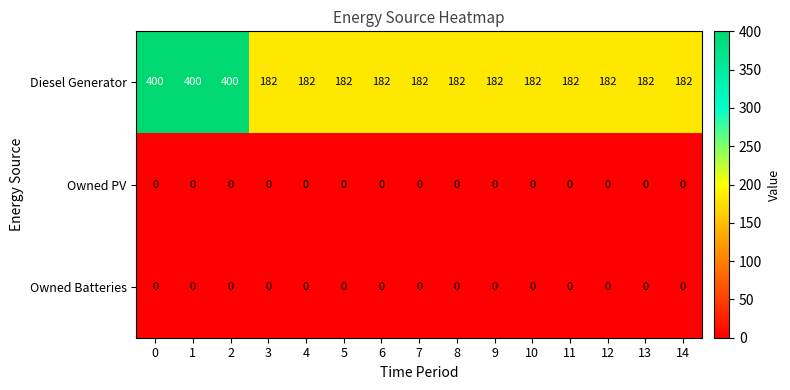

Which series changed the most between 2 and 14?

Diesel Generator